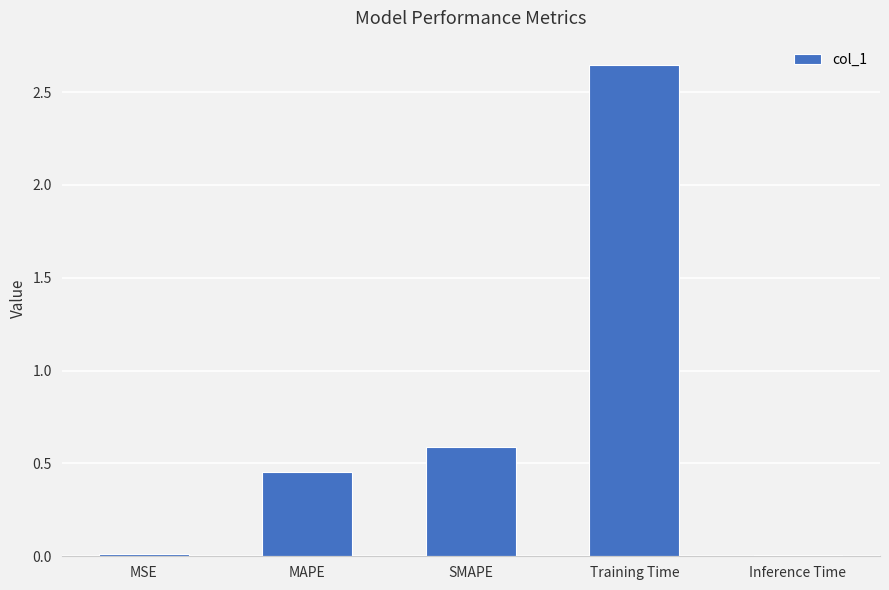

What is the sum of the values at Training Time and MAPE?

3.1